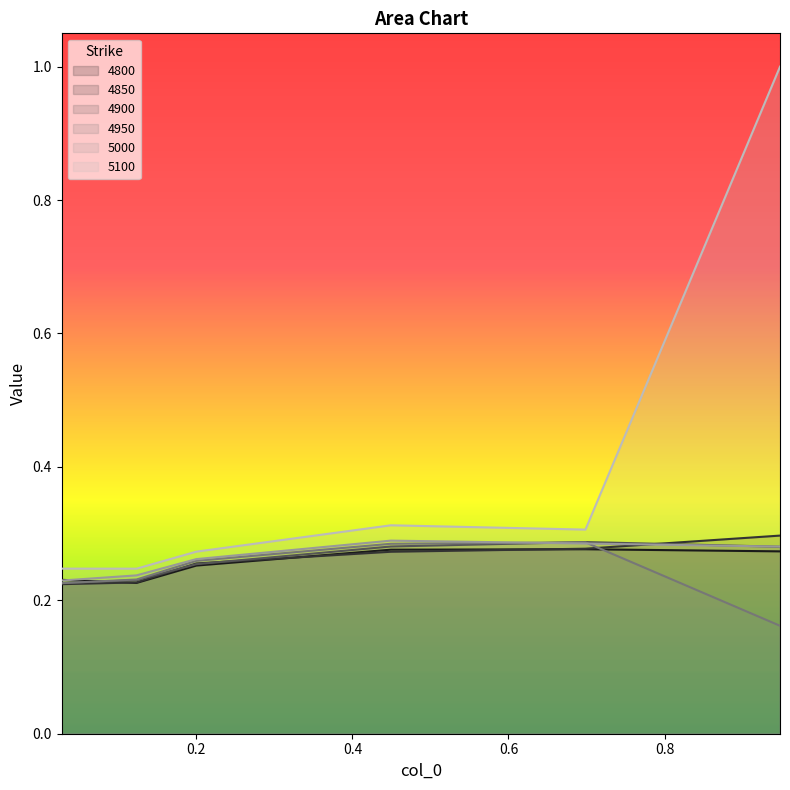

Where do 4800 and 5000 first cross each other?

0.0273972602739726 and 0.1232876712328767